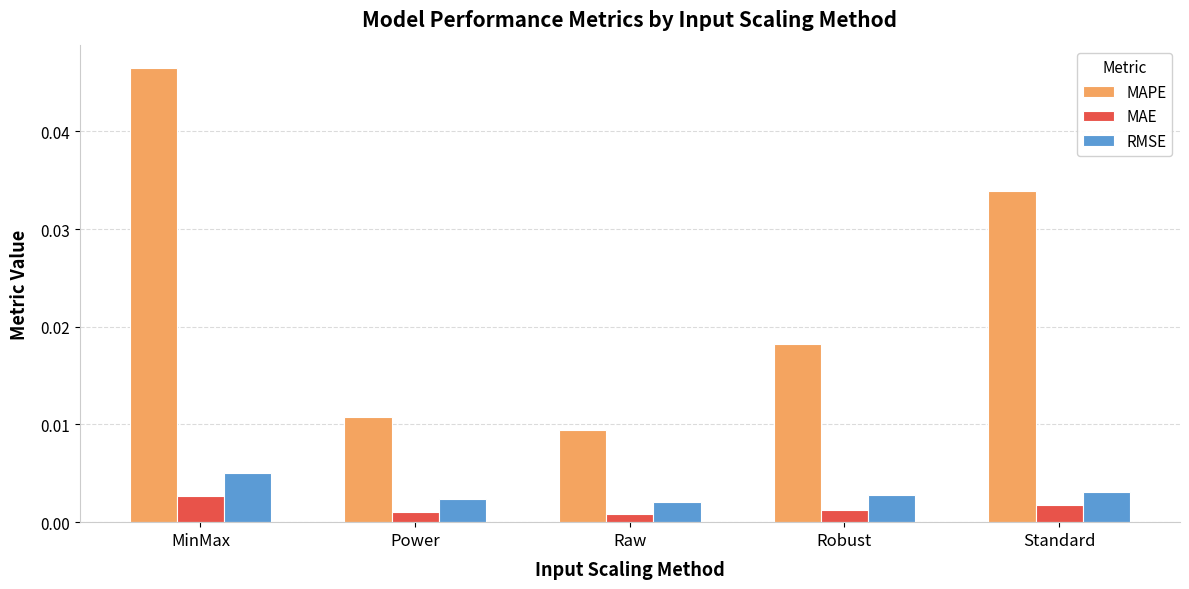

Does the chart contain any negative values?

No